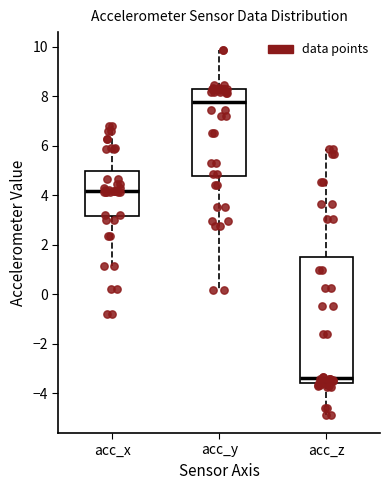

Reading left to right, read every box against the y-axis: the position of its median line, the range the box covers, and the ends of its whiskers. The values are not printed on the chart, so give them approximately, as read against the axis.

acc_x: median 4.2, box 3.2 to 5.0, whiskers 1.2 to 6.8
acc_y: median 7.8, box 4.8 to 8.2, whiskers 0.2 to 9.8
acc_z: median -3.4, box -3.6 to 1.4, whiskers -4.8 to 5.8